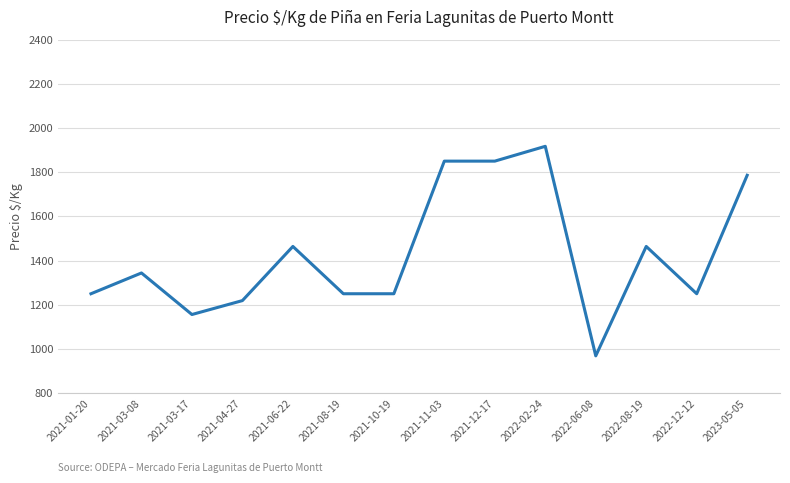

What is the difference between the maximum and minimum values?

948